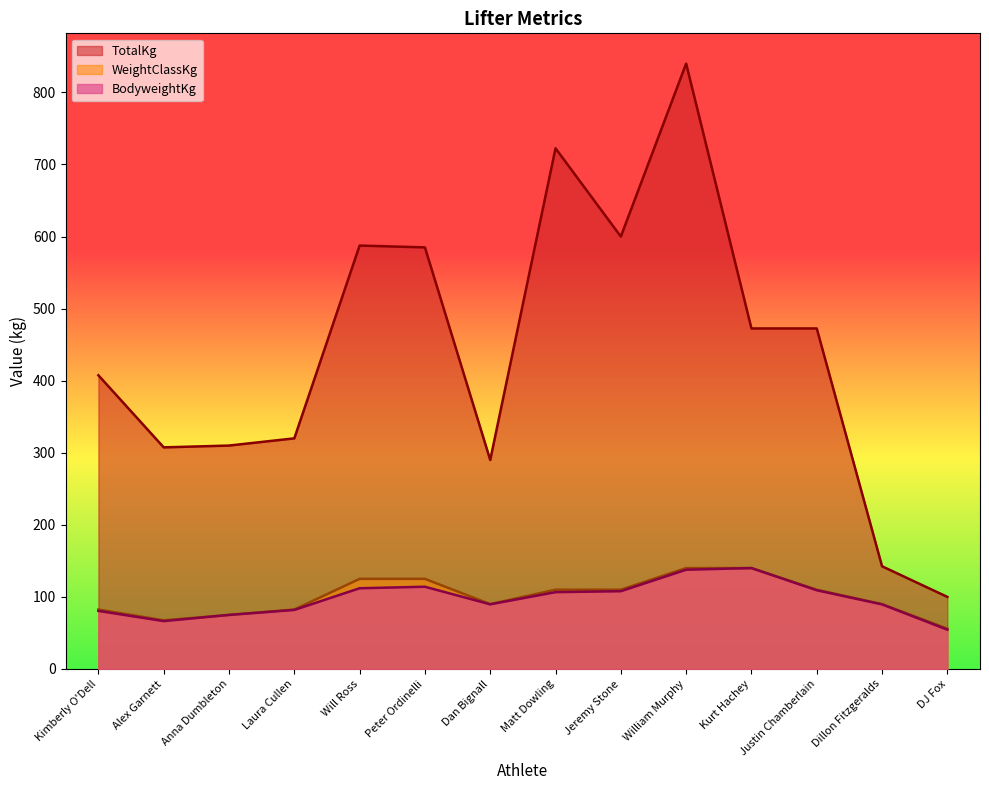

True or false: BodyweightKg and WeightClassKg intersect in this chart.

False